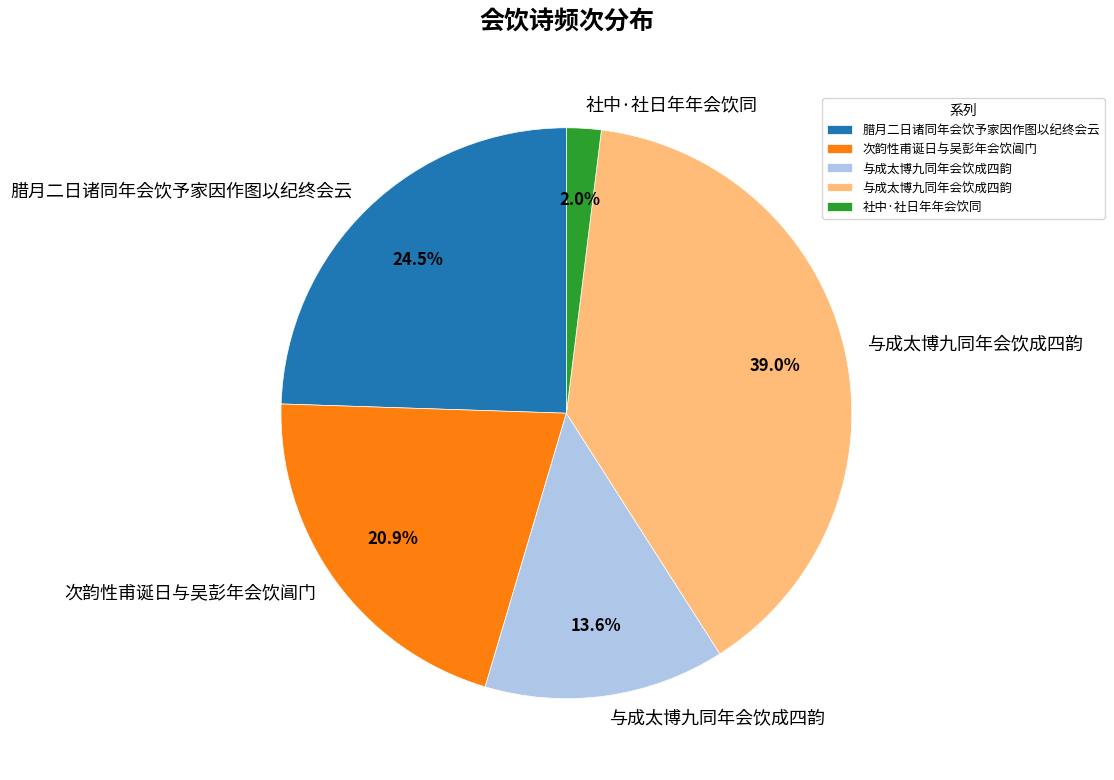

Does any single category account for the majority?

No